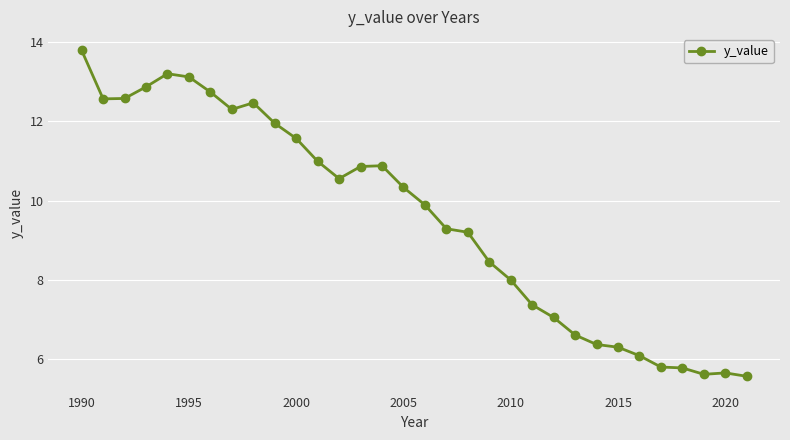

What is the value of the 3rd point from the left?

12.6